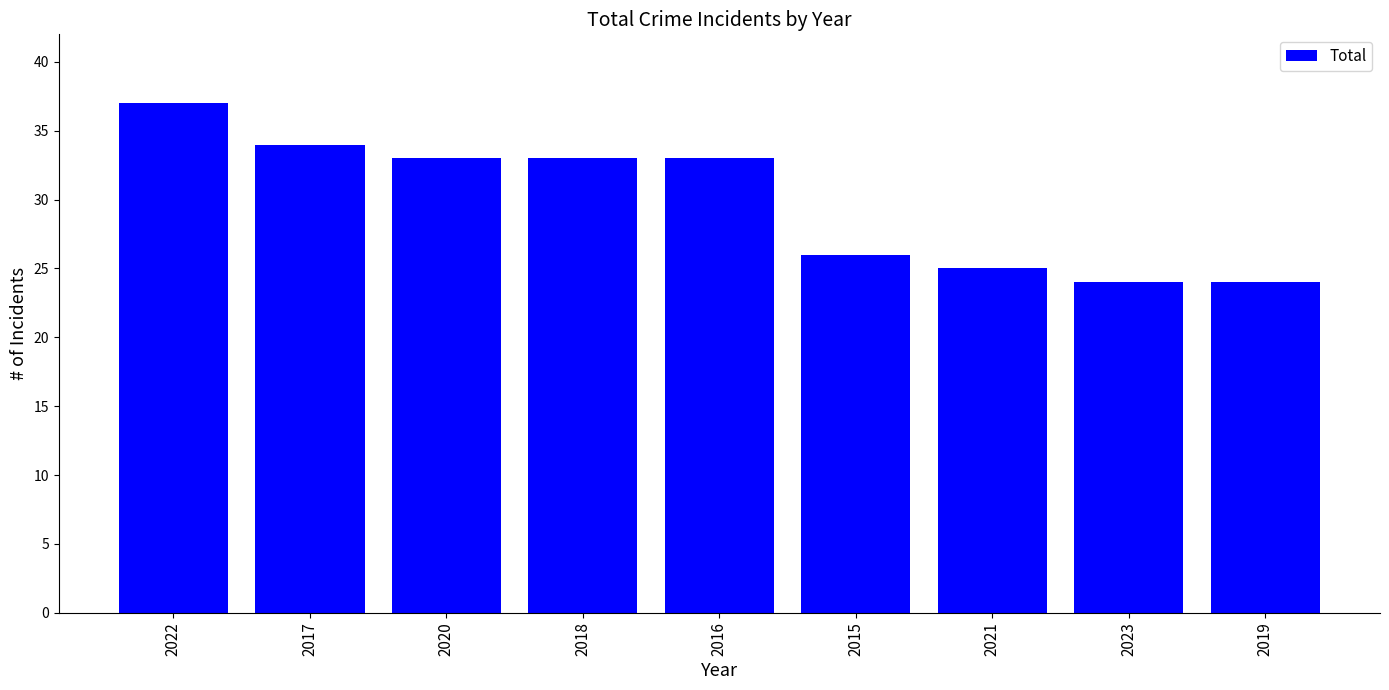

What is the value of the 6th bar from the left?

26